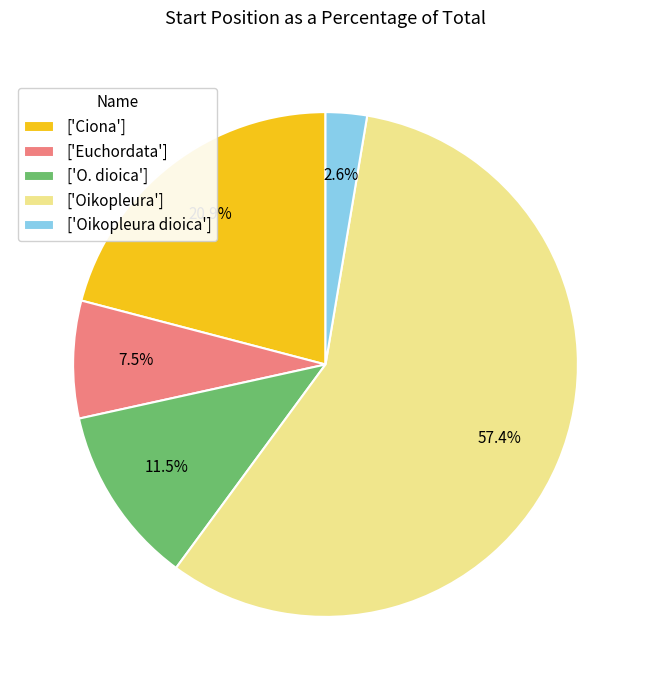

Which category has the biggest portion of the pie?

['Oikopleura']